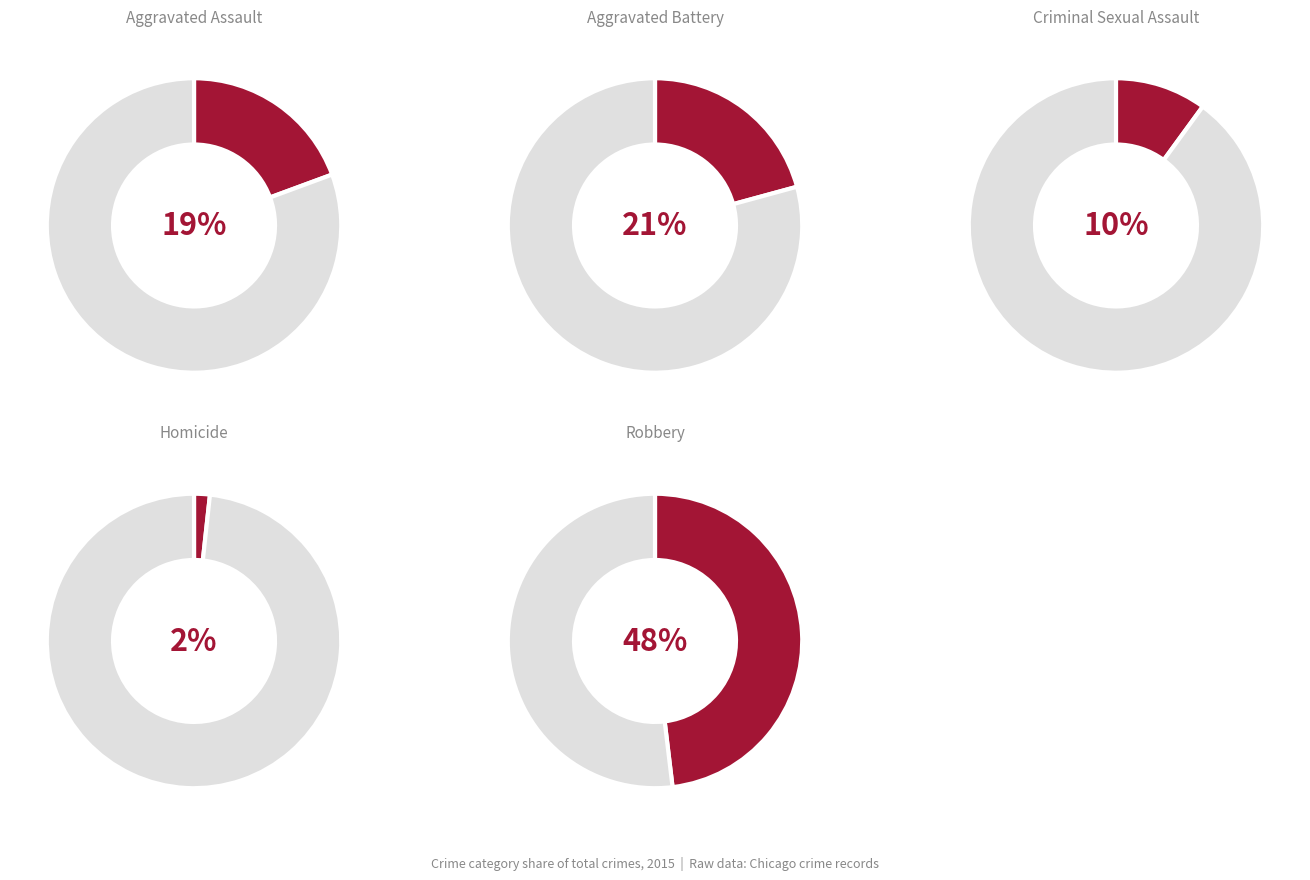

Is it true that Aggravated Assault is 22% of the pie?

False